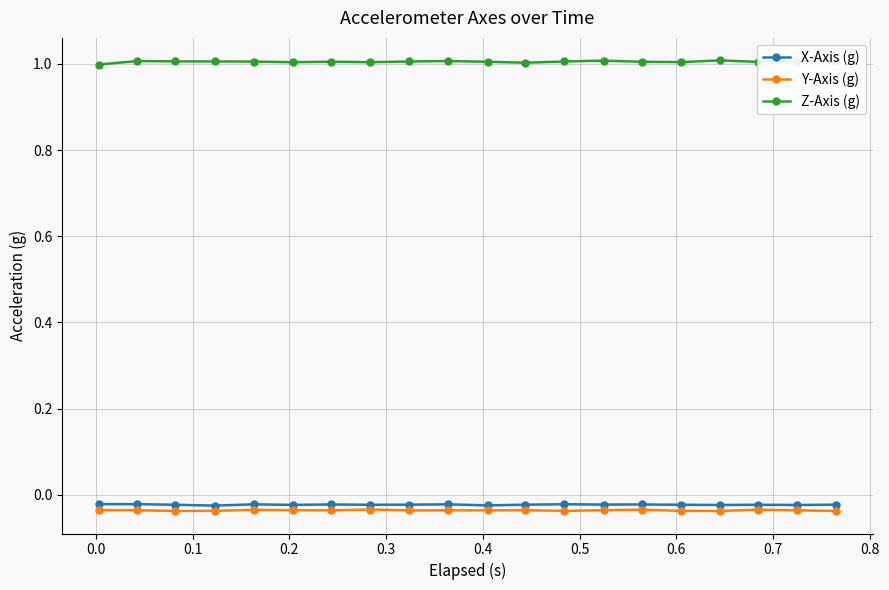

Is this an area chart (filled region under the line)?

No